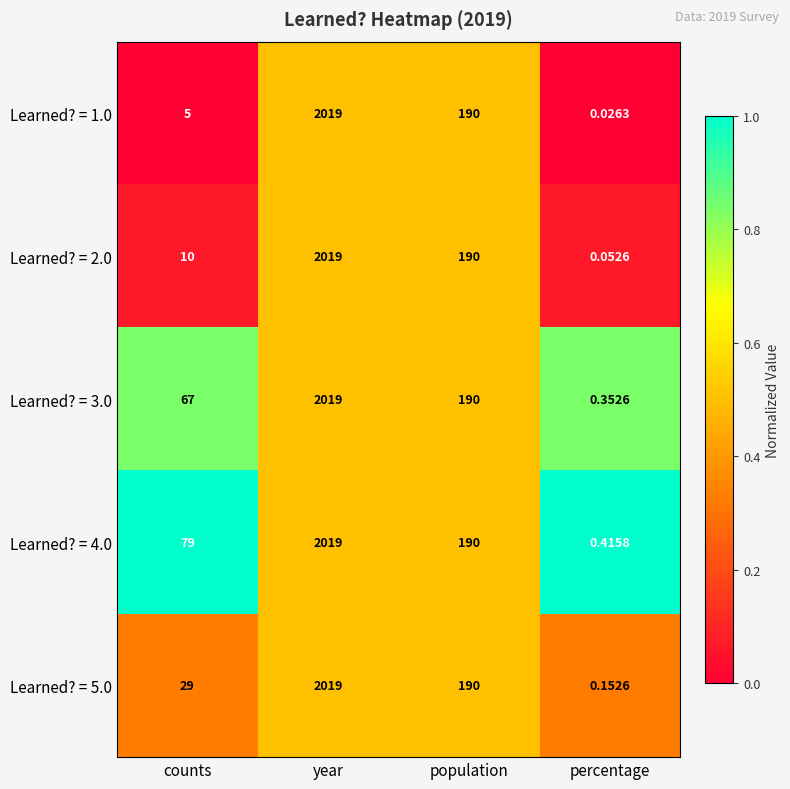

At which label does Learned? = 2.0 first exceed 190?

year